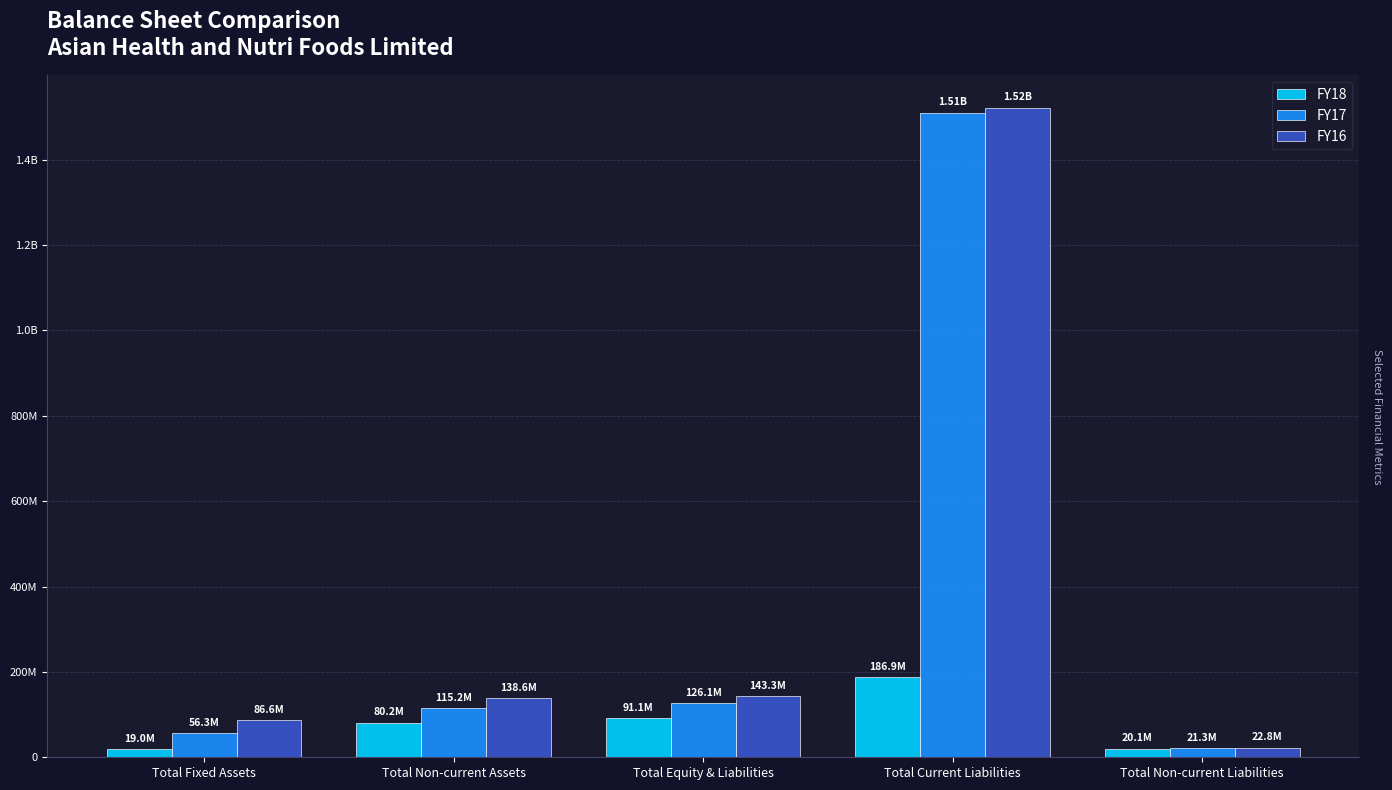

What are all the series names shown in the legend?

FY18, FY17, FY16